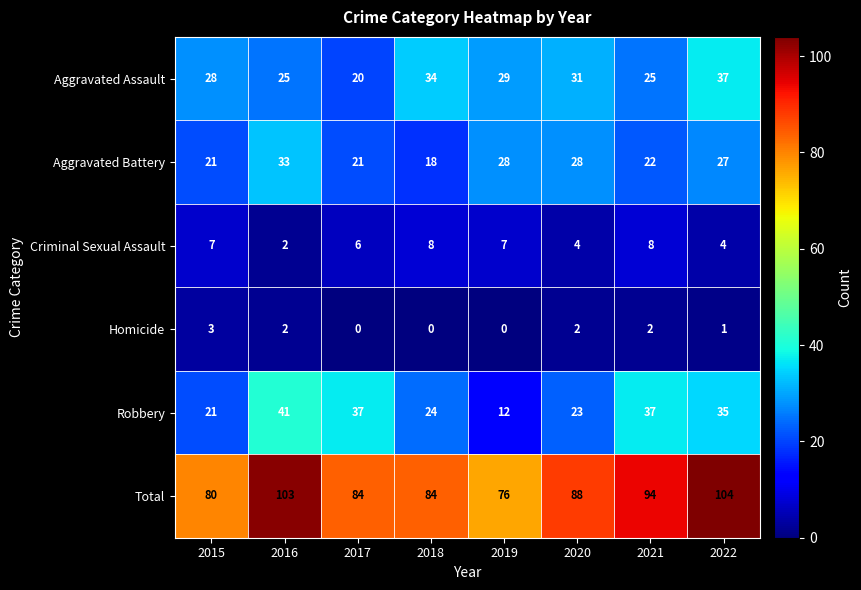

What is the difference between the maximum and minimum values in the Aggravated Assault series?

17